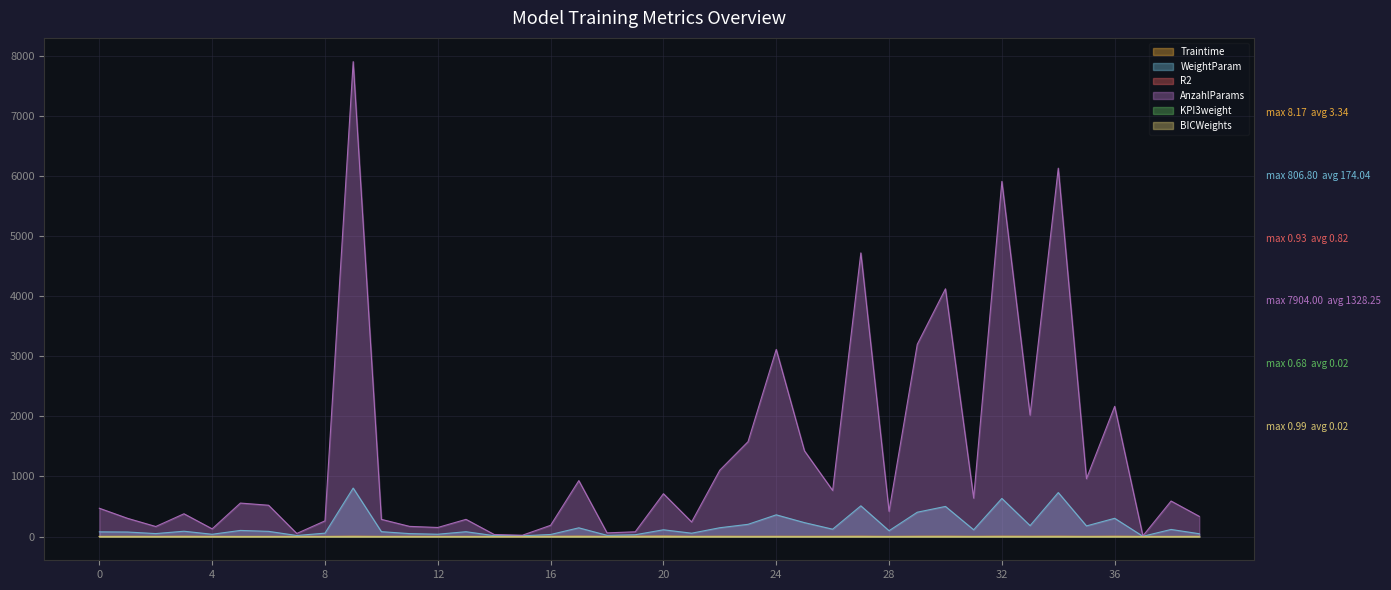

What is the difference between the maximum and minimum values in the Traintime series?

6.9